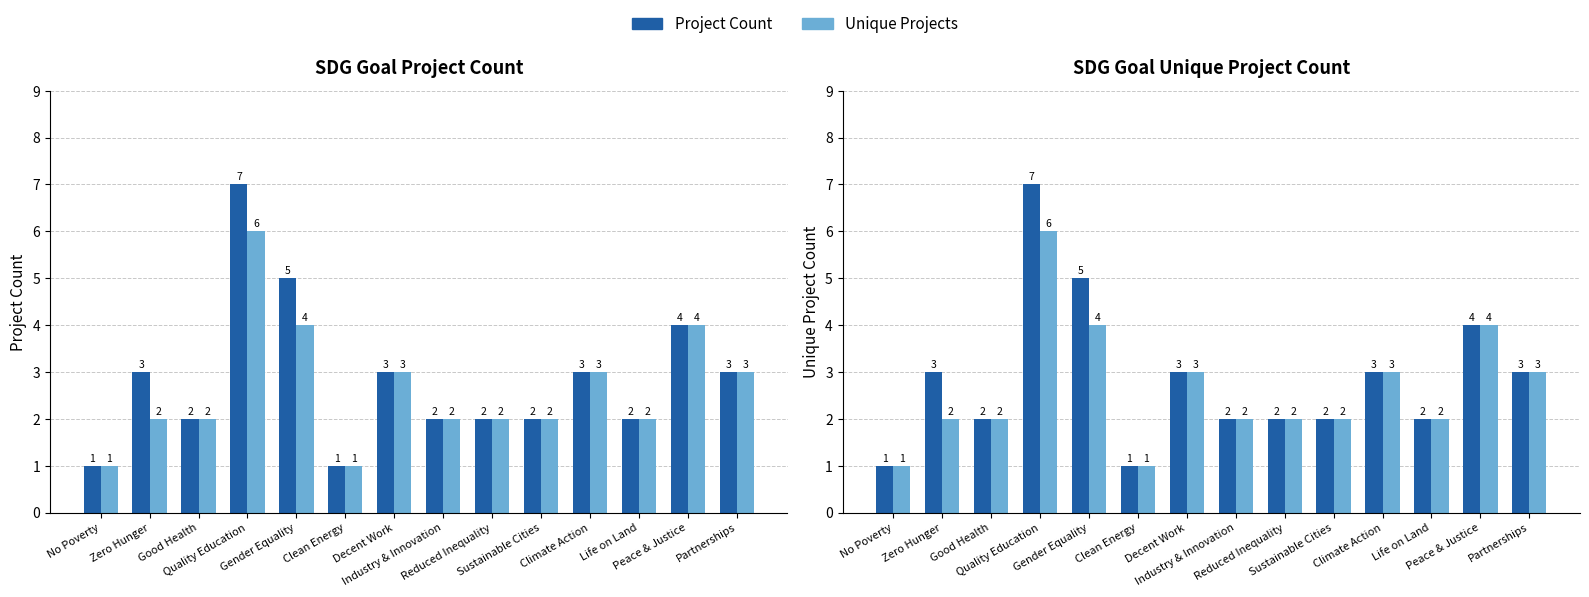

What is the label of the 10th bar from the left?

Sustainable Cities